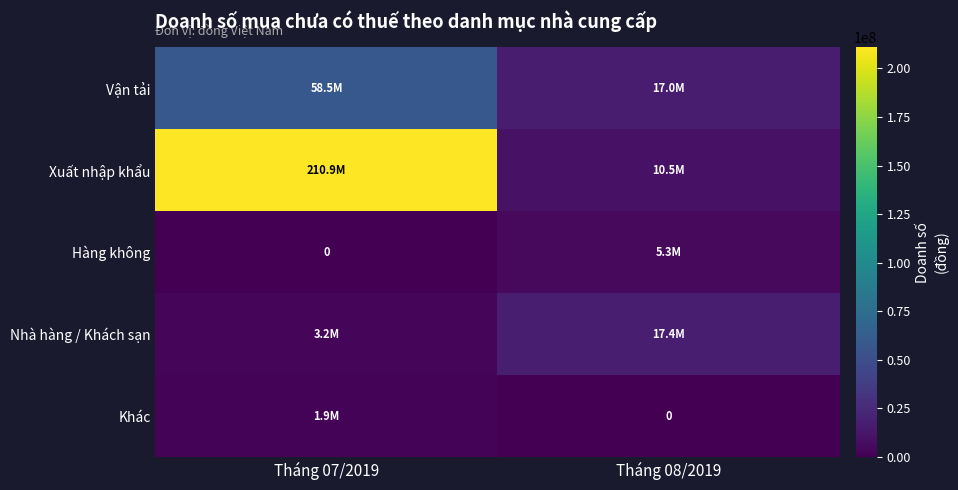

Which series has the largest total across all categories?

Xuất nhập khẩu